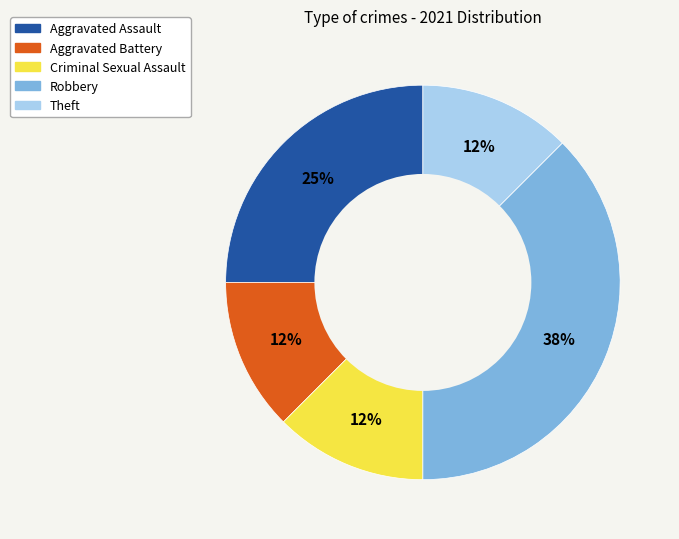

Is the sum of Aggravated Assault and Theft greater than half?

No